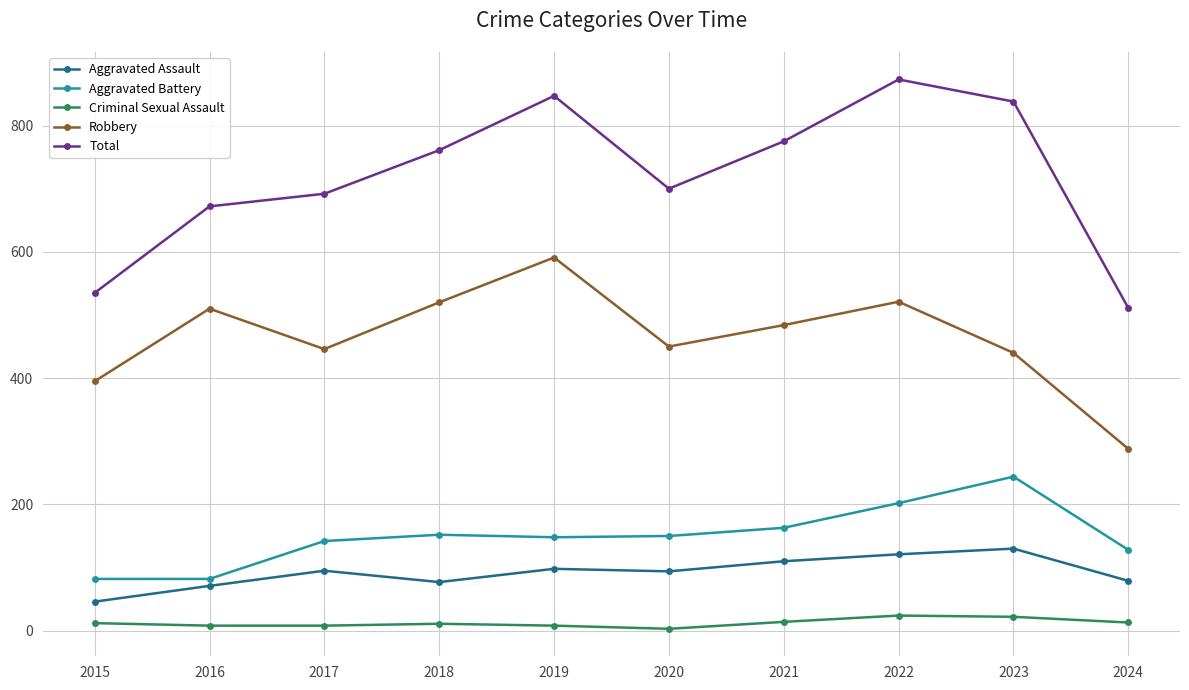

What is the difference between the second highest and second lowest values in the Criminal Sexual Assault series?

14